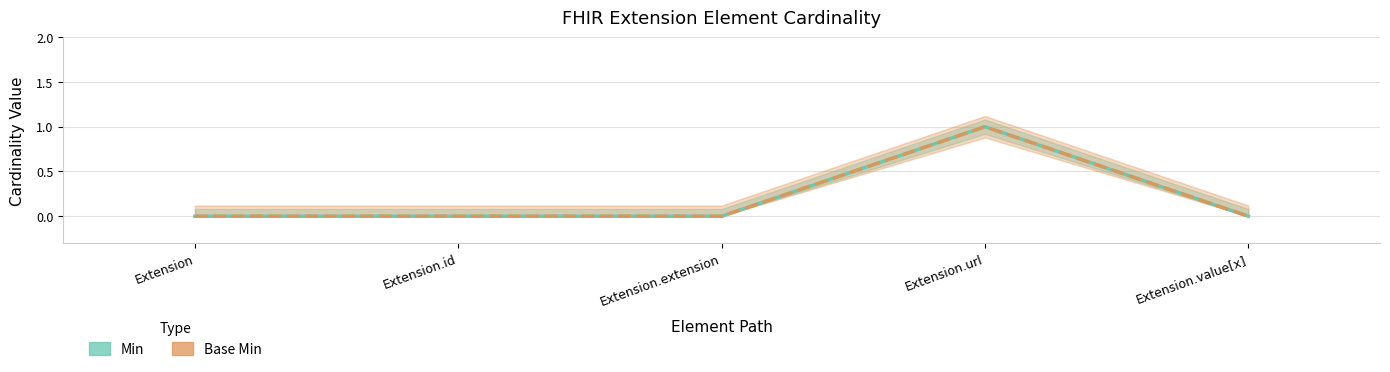

Reading left to right, list all the values displayed in this chart.

Min: Extension=0	Extension.id=0	Extension.extension=0	Extension.url=1	Extension.value[x]=0
Base Min: Extension=0	Extension.id=0	Extension.extension=0	Extension.url=1	Extension.value[x]=0